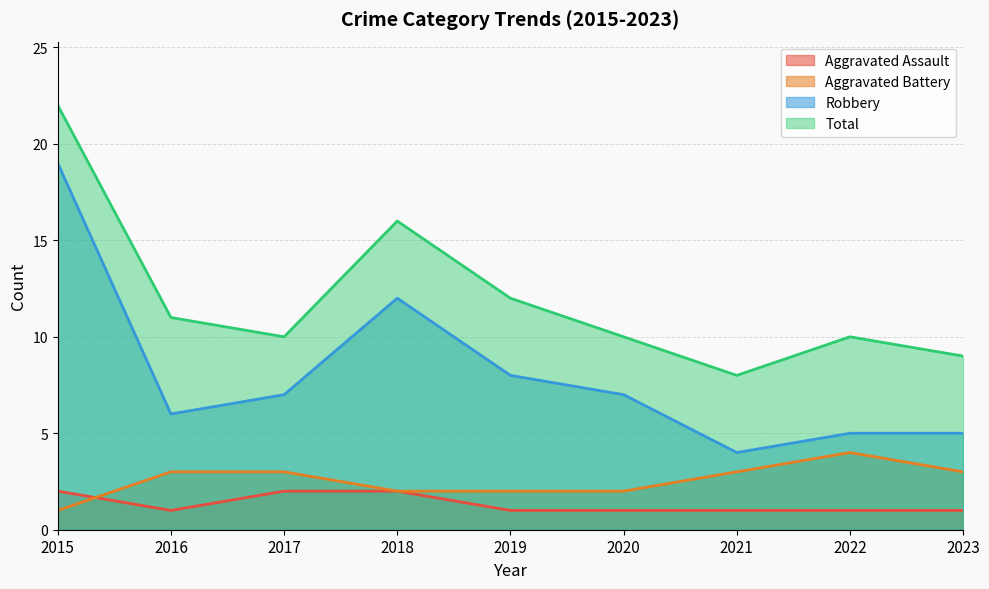

True or false: Aggravated Assault has a value of 1 at 2022.

True